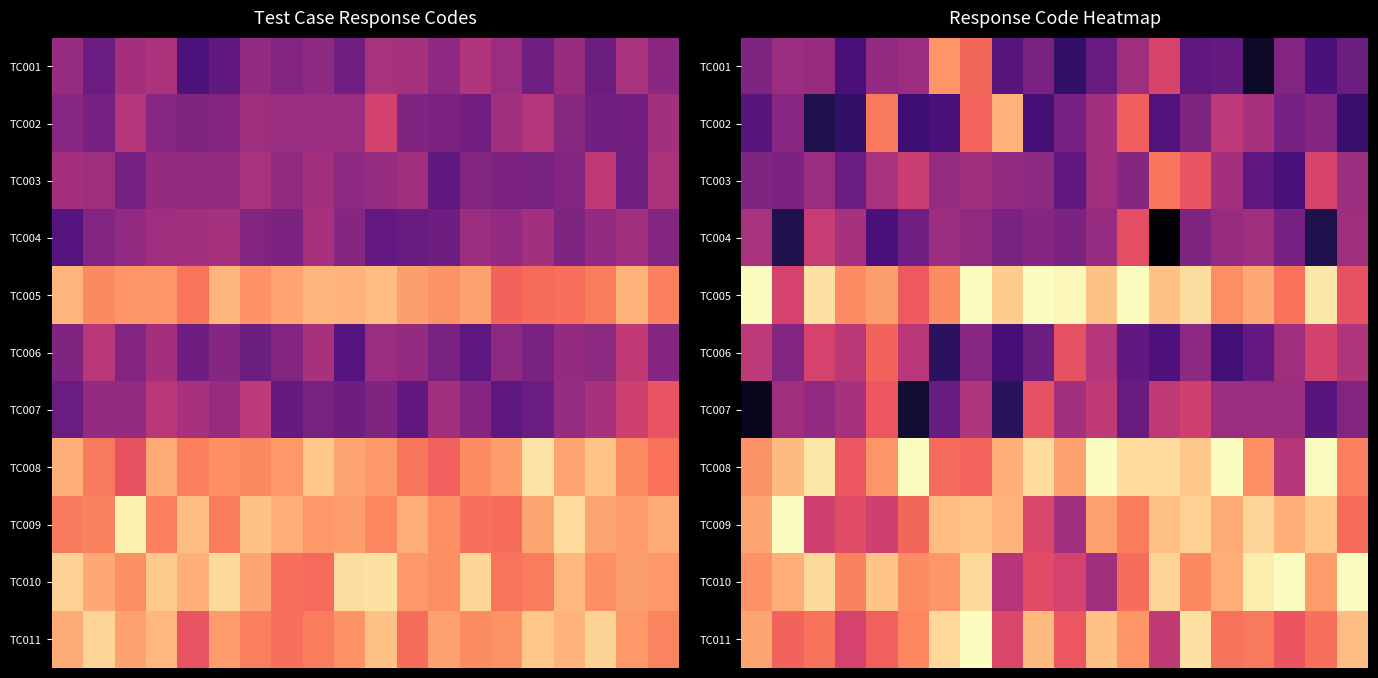

What is the greatest value displayed?

1.0